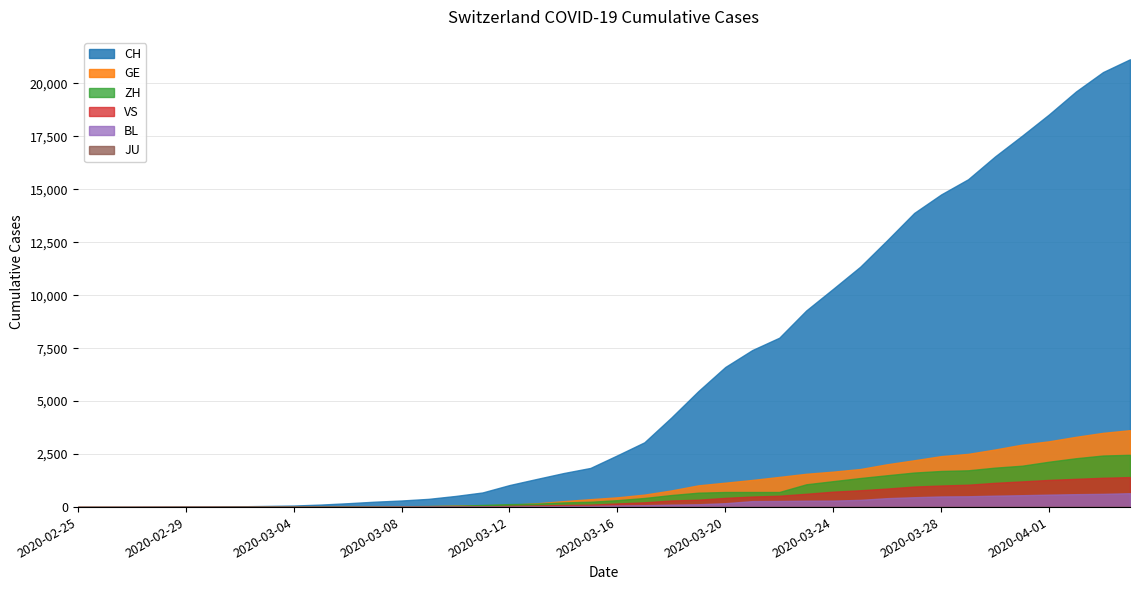

Rank the categories by ZH value from lowest to highest.

2020-02-25, 2020-02-26, 2020-02-27, 2020-02-28, 2020-02-29, 2020-03-01, 2020-03-02, 2020-03-03, 2020-03-04, 2020-03-05, 2020-03-06, 2020-03-07, 2020-03-08, 2020-03-09, 2020-03-10, 2020-03-11, 2020-03-12, 2020-03-13, 2020-03-14, 2020-03-15, 2020-03-16, 2020-03-17, 2020-03-18, 2020-03-19, 2020-03-20, 2020-03-21, 2020-03-22, 2020-03-23, 2020-03-24, 2020-03-25, 2020-03-26, 2020-03-27, 2020-03-28, 2020-03-29, 2020-03-30, 2020-03-31, 2020-04-01, 2020-04-02, 2020-04-03, 2020-04-04